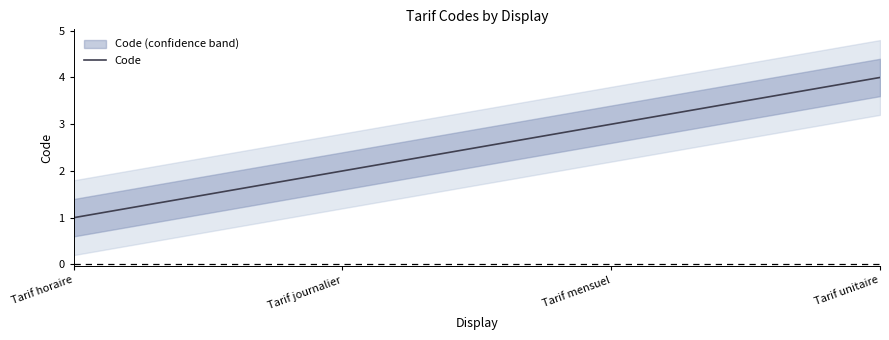

Which label corresponds to the smallest value in the chart?

Tarif horaire